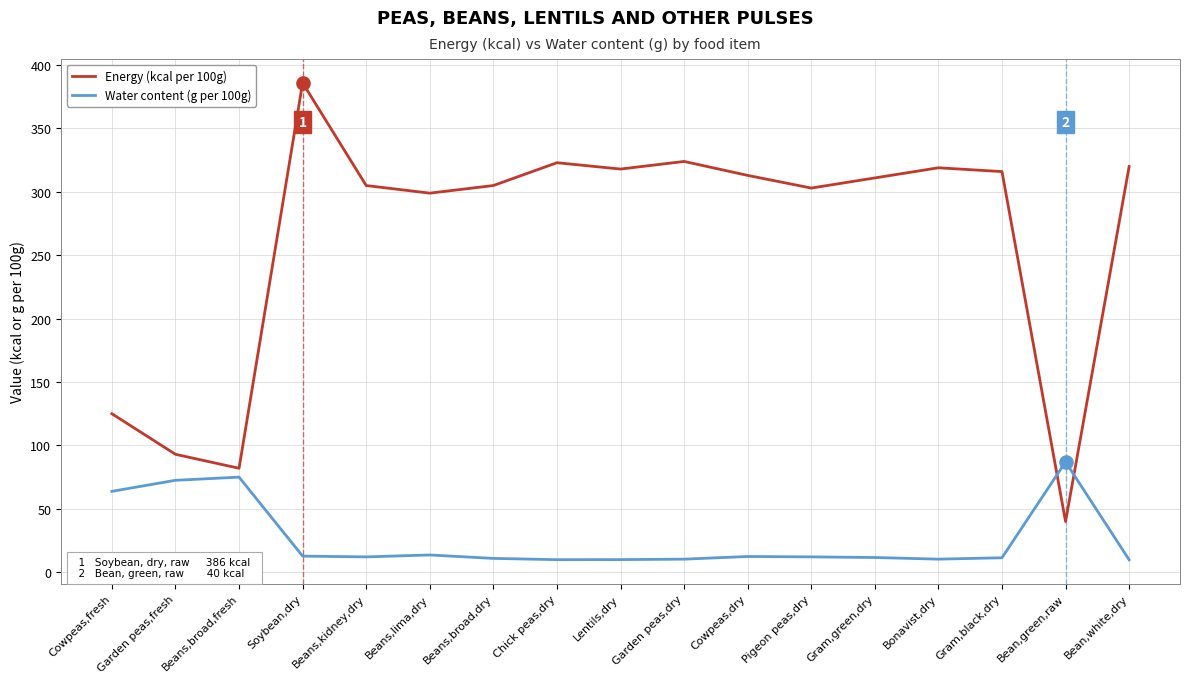

Is the value of Energy (kcal per 100g) at Chick peas,dry greater than the value of Water content (g per 100g) at Beans,lima,dry?

Yes